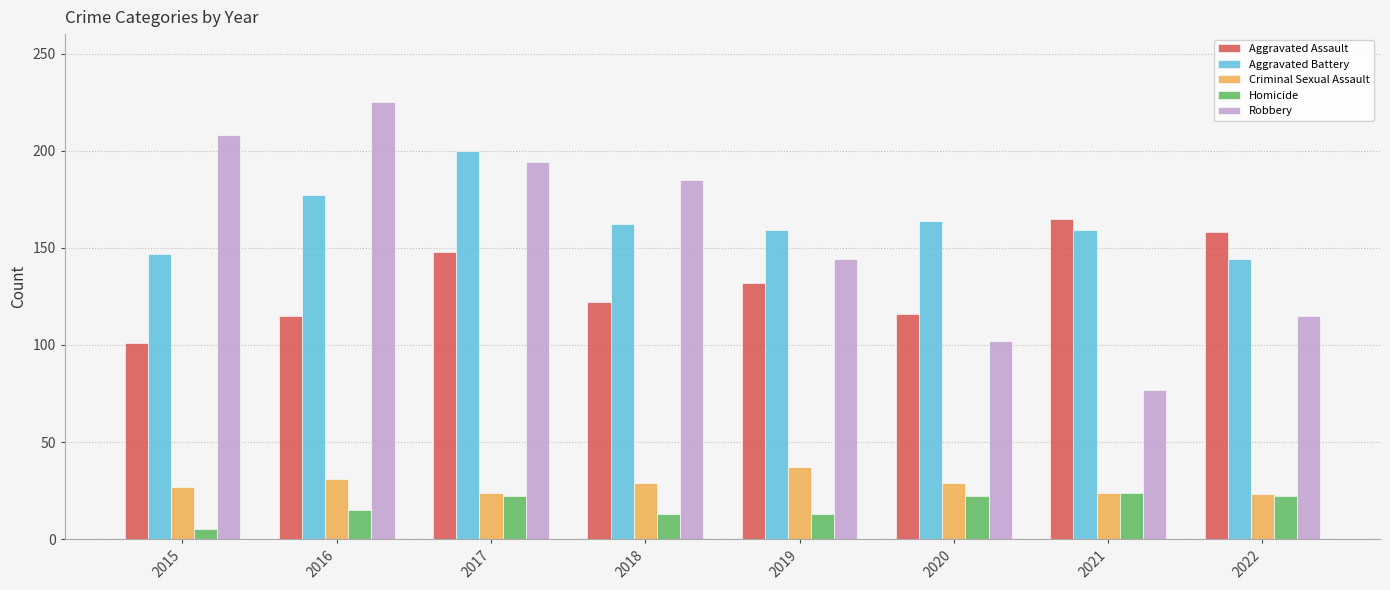

At which label is Aggravated Battery closest to 172?

2016